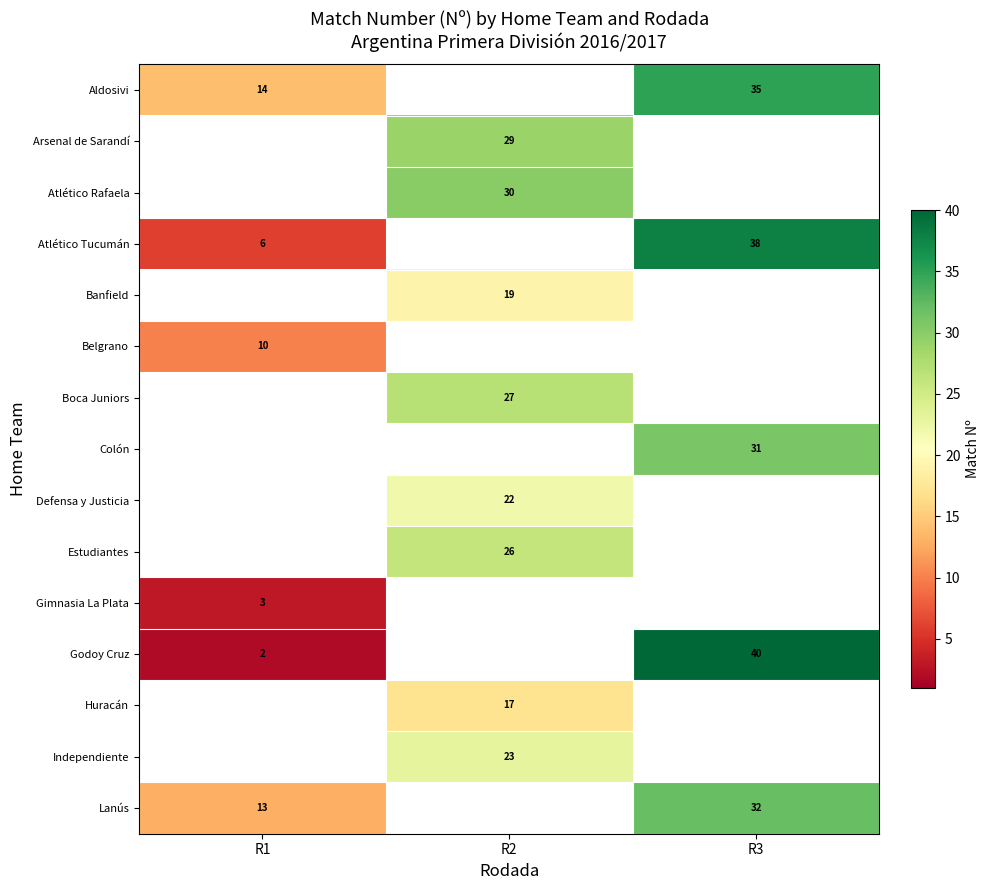

What is the sum of all row_13 values?

23